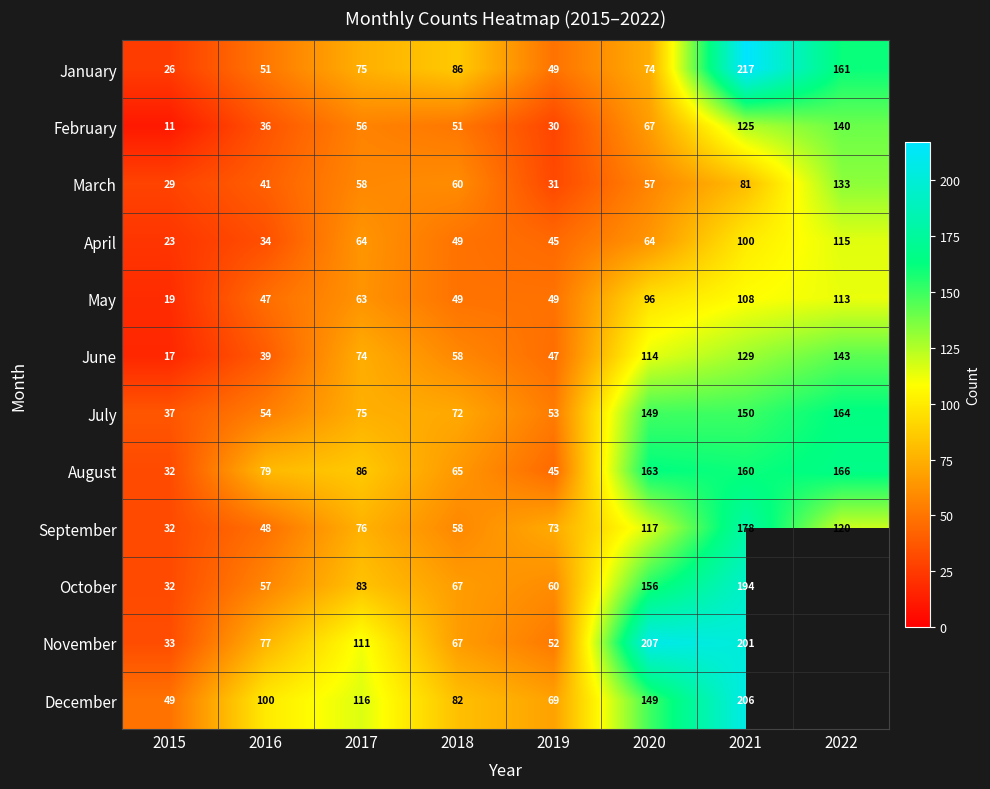

Between 2018 and 2020, which series saw the biggest shift?

November